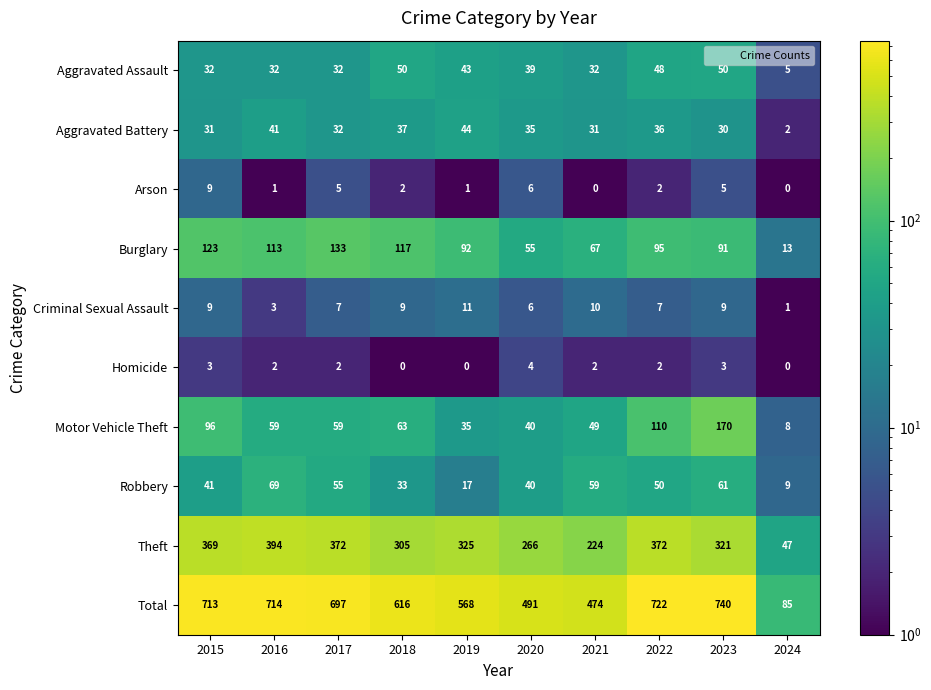

Rank the series by their maximum value, from lowest to highest.

Homicide, Arson, Criminal Sexual Assault, Aggravated Battery, Aggravated Assault, Robbery, Burglary, Motor Vehicle Theft, Theft, Total